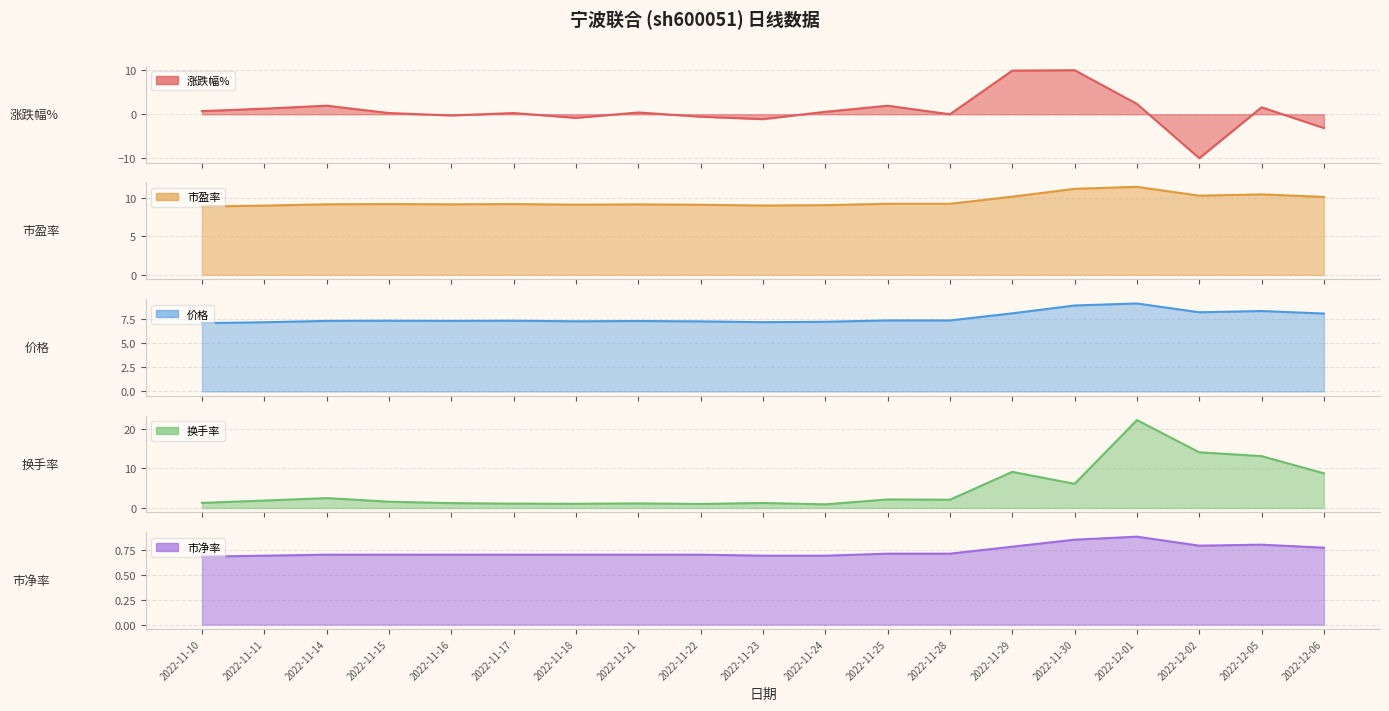

At which category does 价格 reach its first local valley?

2022-11-16